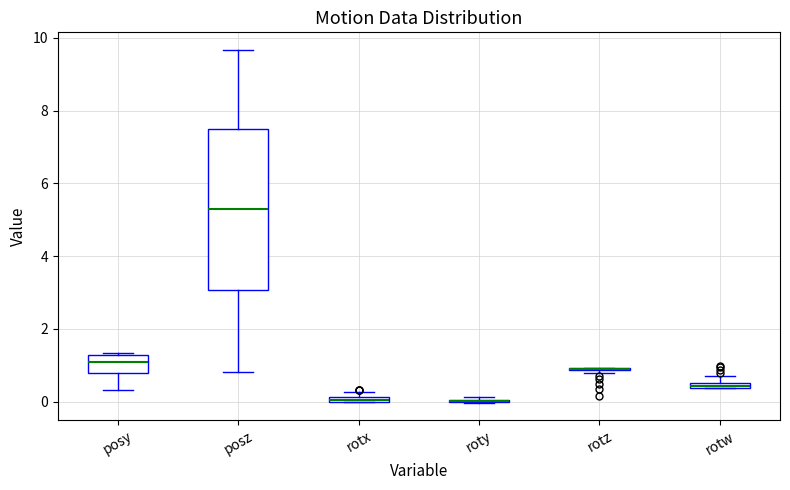

Comparing the boxes themselves (not the whiskers), which one is the tallest?

posz